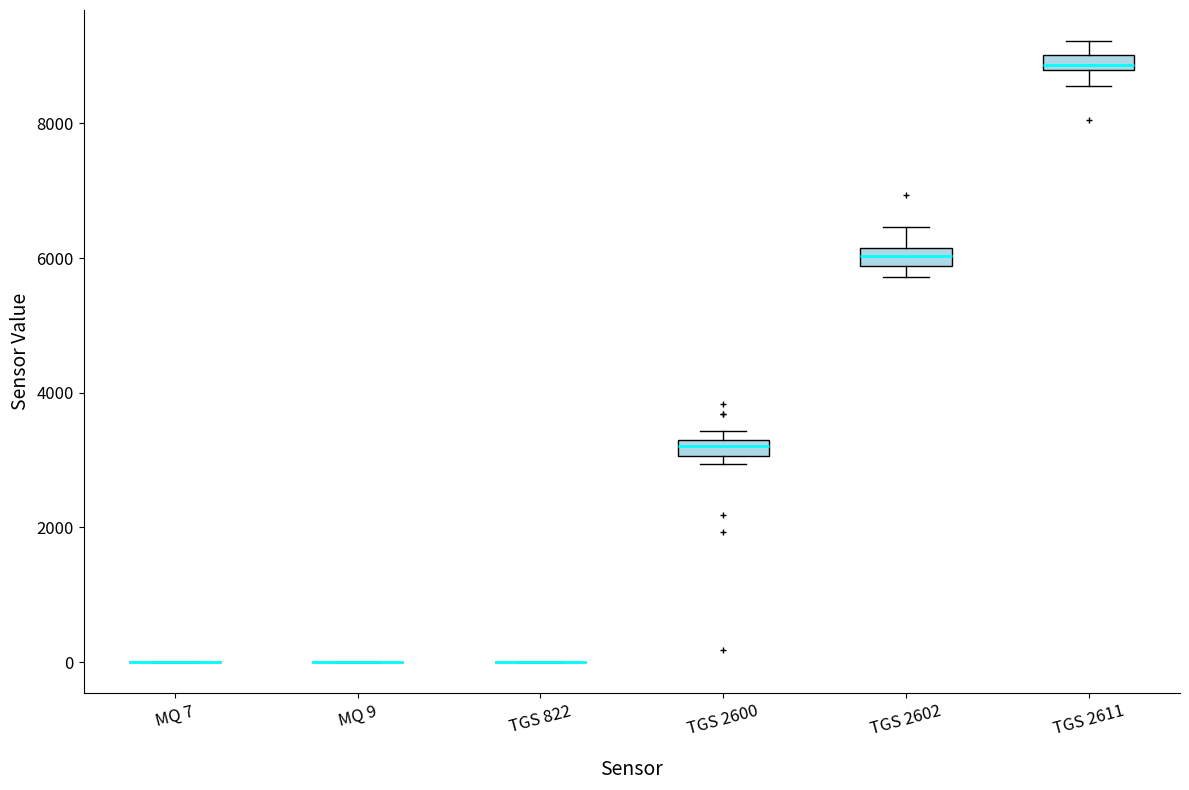

Where is the upper edge of the box for TGS 2600 on the y-axis? The values are not printed on the chart, so give them approximately, as read against the axis.

3400